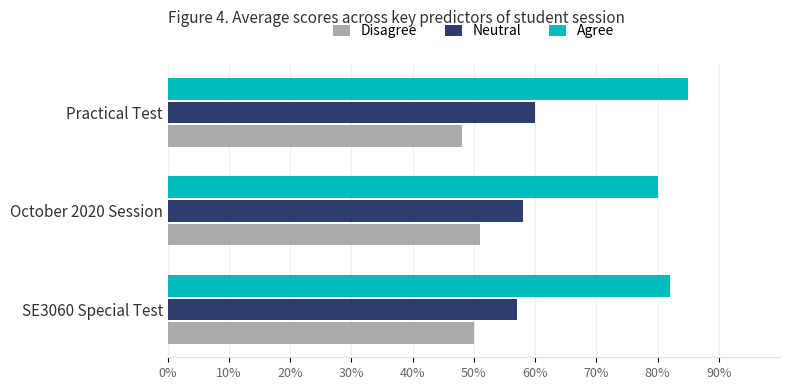

What is the total value across all series at October 2020 Session?

189